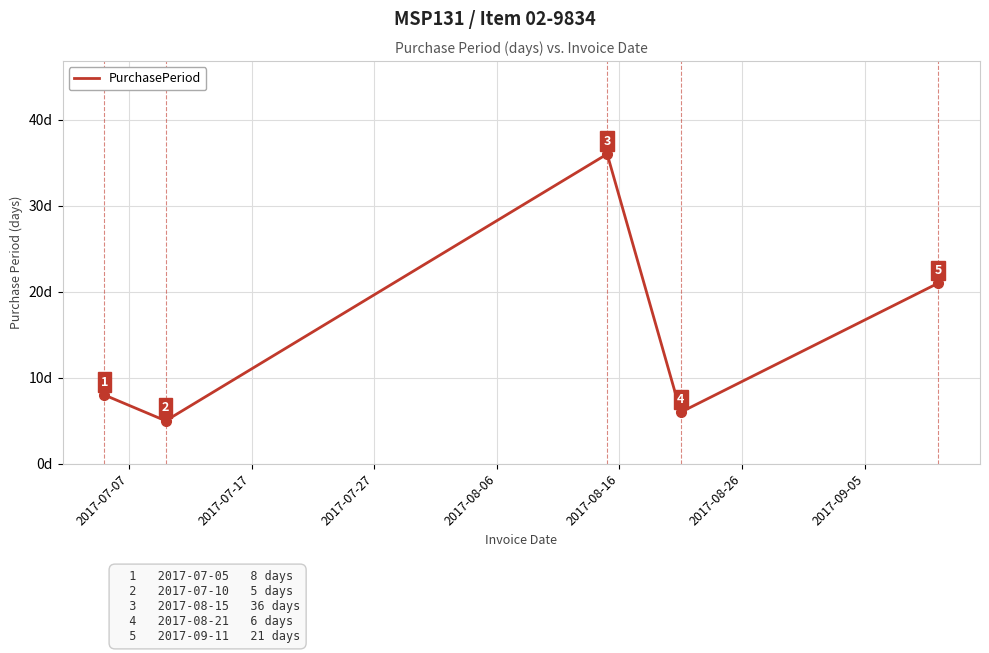

Is this an area chart (filled region under the line)?

No